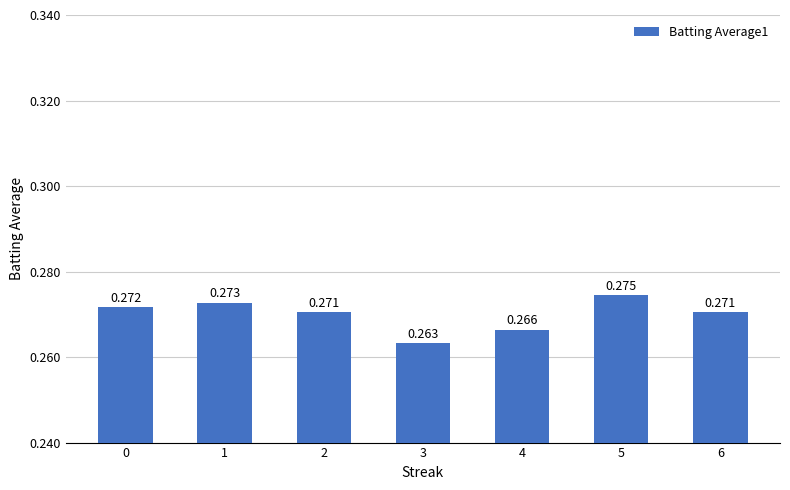

The value at 1 is 0.4. True or false?

False